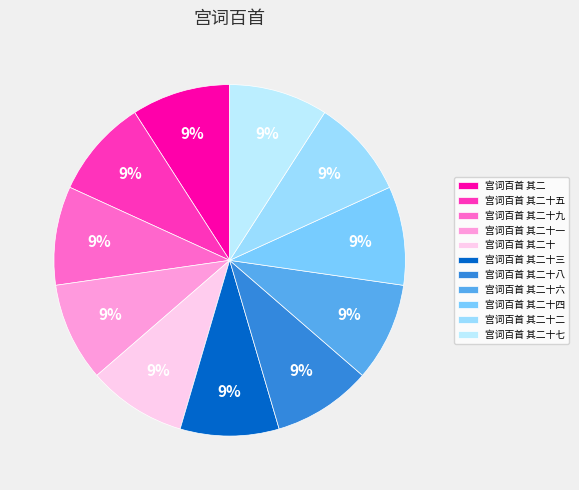

To the nearest percent, what is the combined percentage of 宫词百首 其二十九 and 宫词百首 其二?

18%